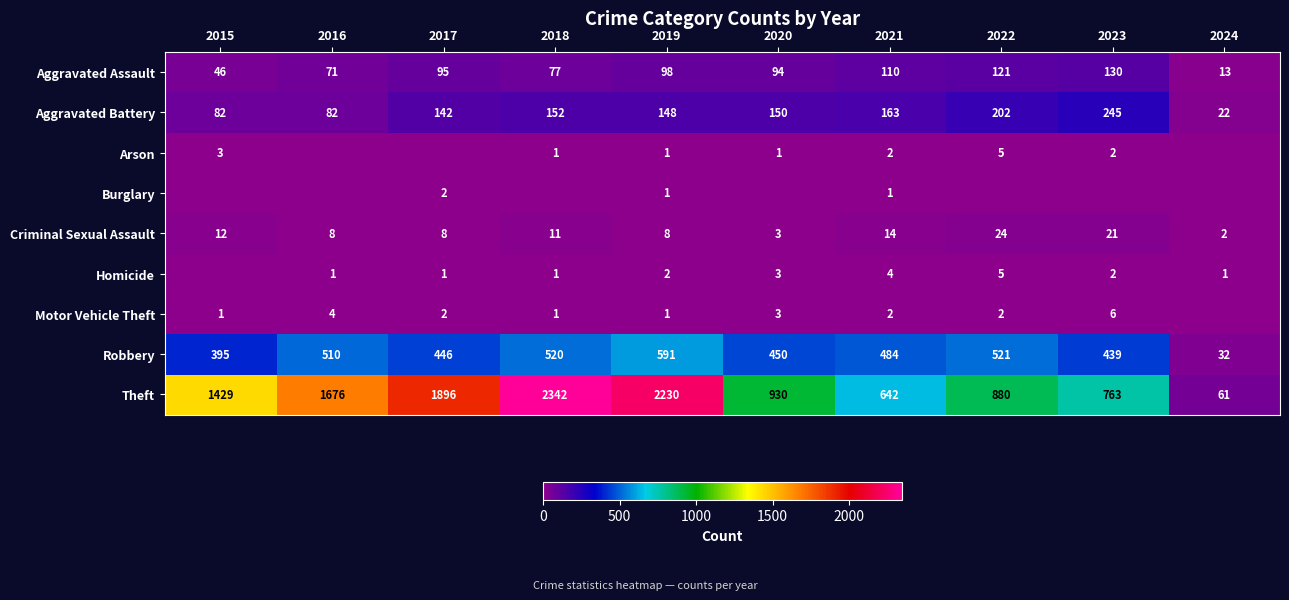

At which label does Criminal Sexual Assault reach its minimum?

2024